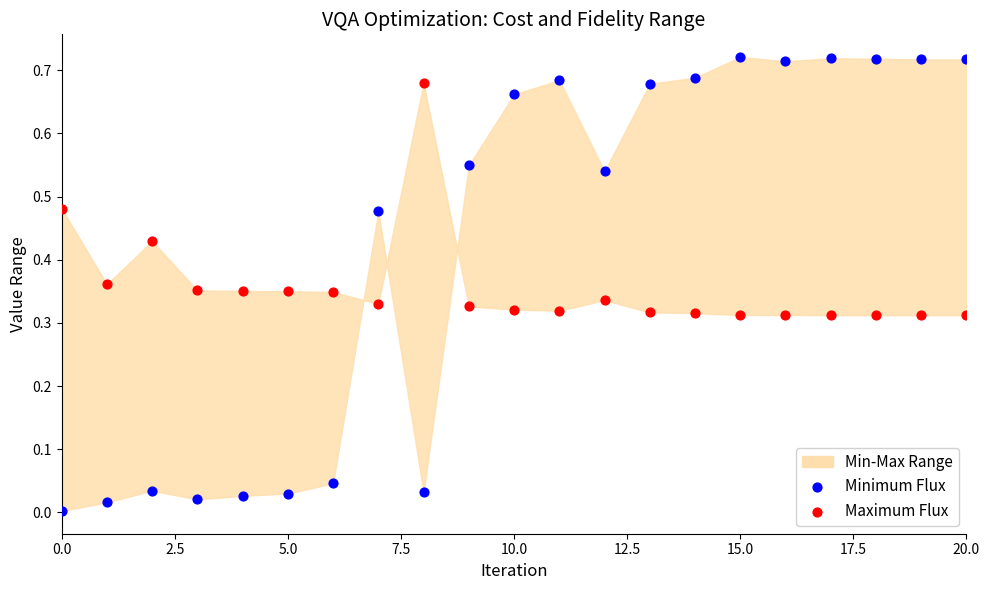

Which series reaches the maximum Y coordinate?

Minimum Flux